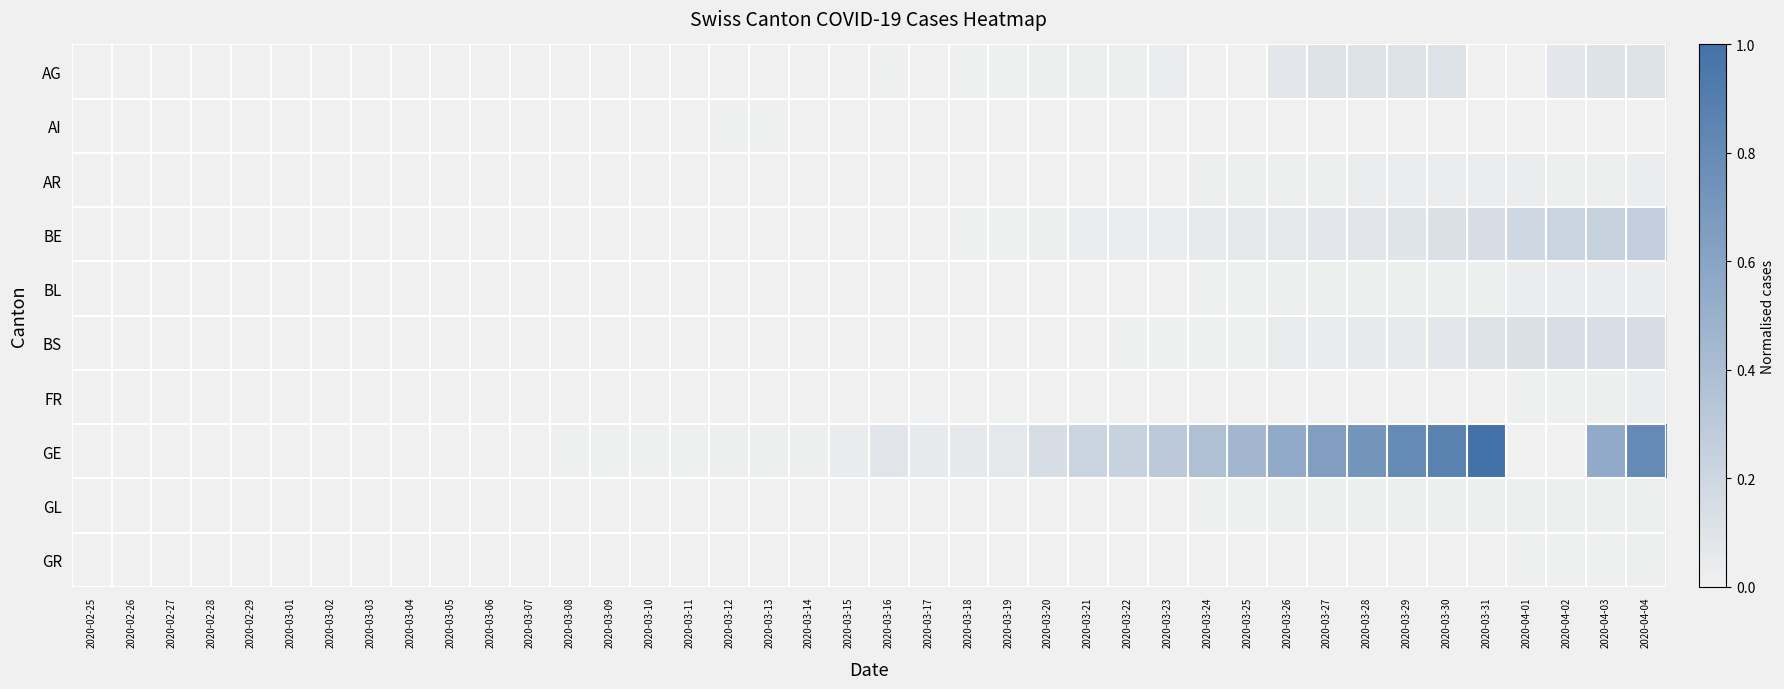

What is the greatest value displayed?

1.0